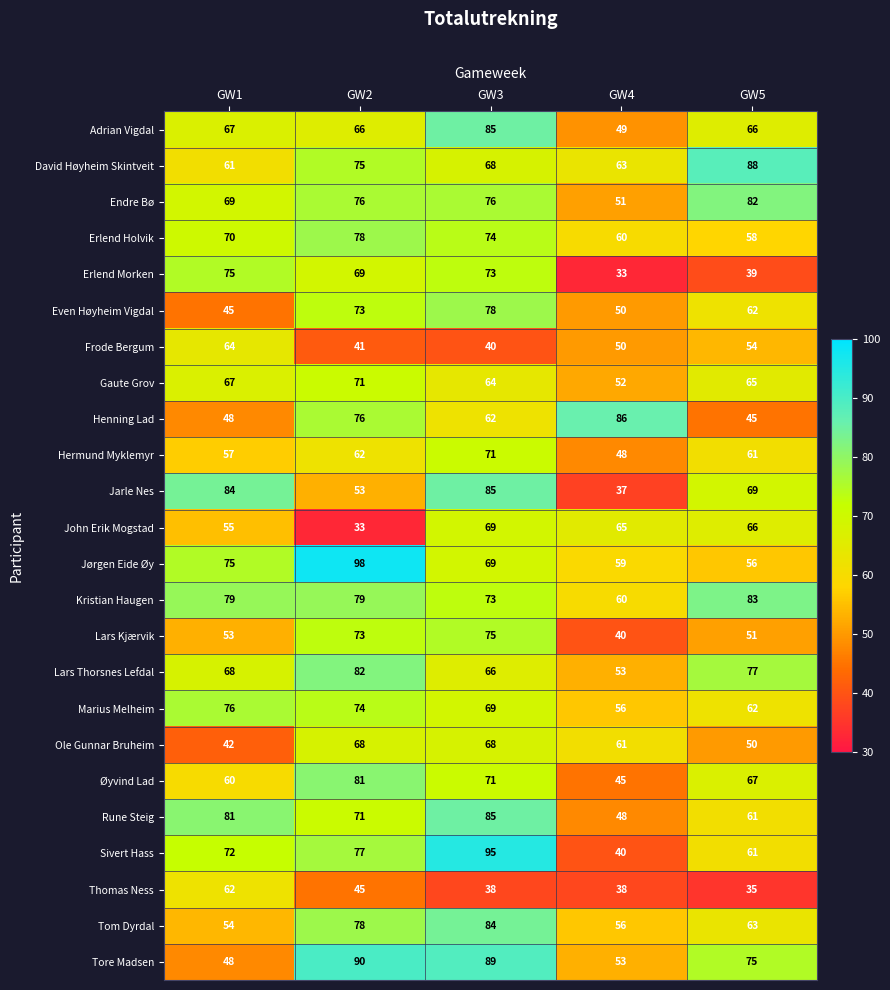

What is the maximum value for Ole Gunnar Bruheim?

68